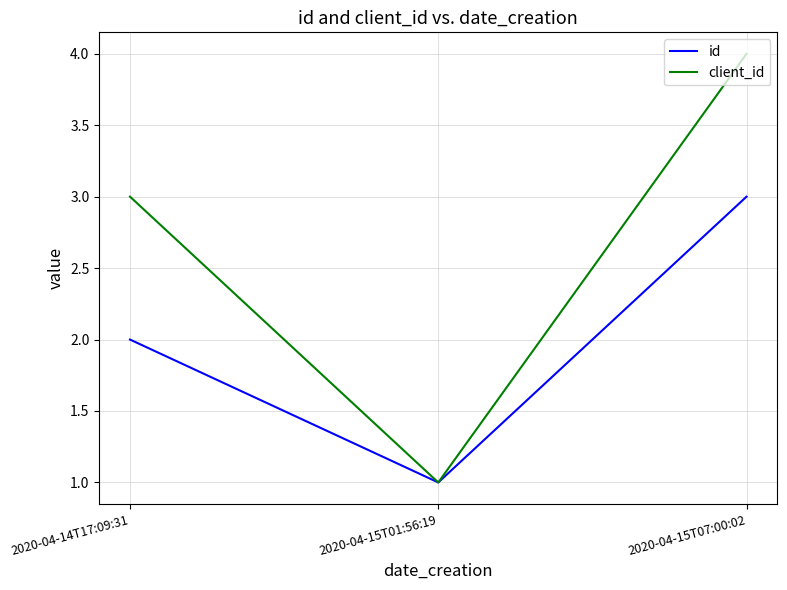

What is the sum of the id values at 2020-04-15T07:00:02 and 2020-04-15T01:56:19?

4